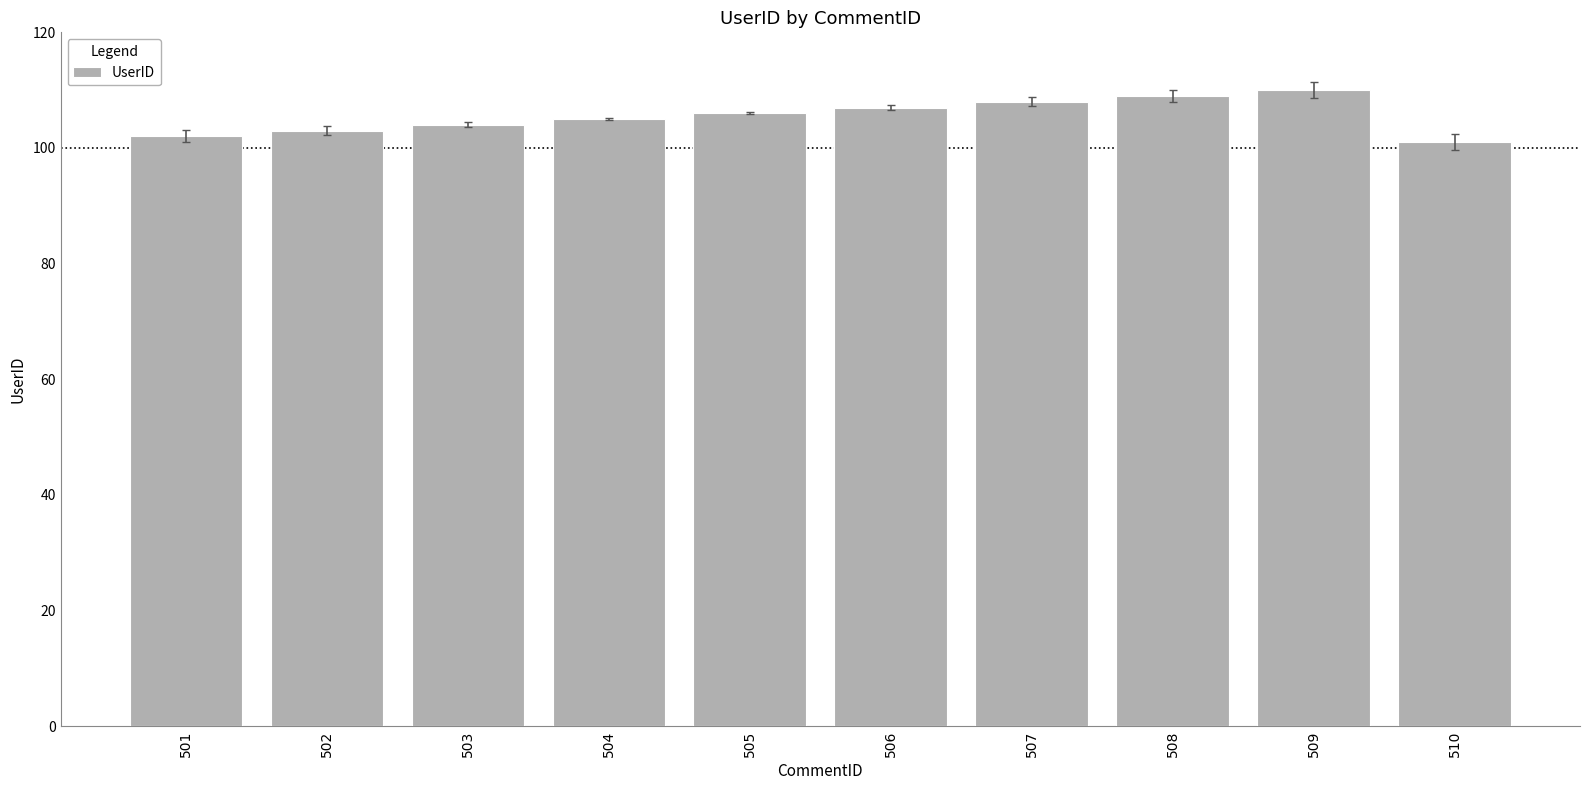

What is the minimum value shown in the chart?

101